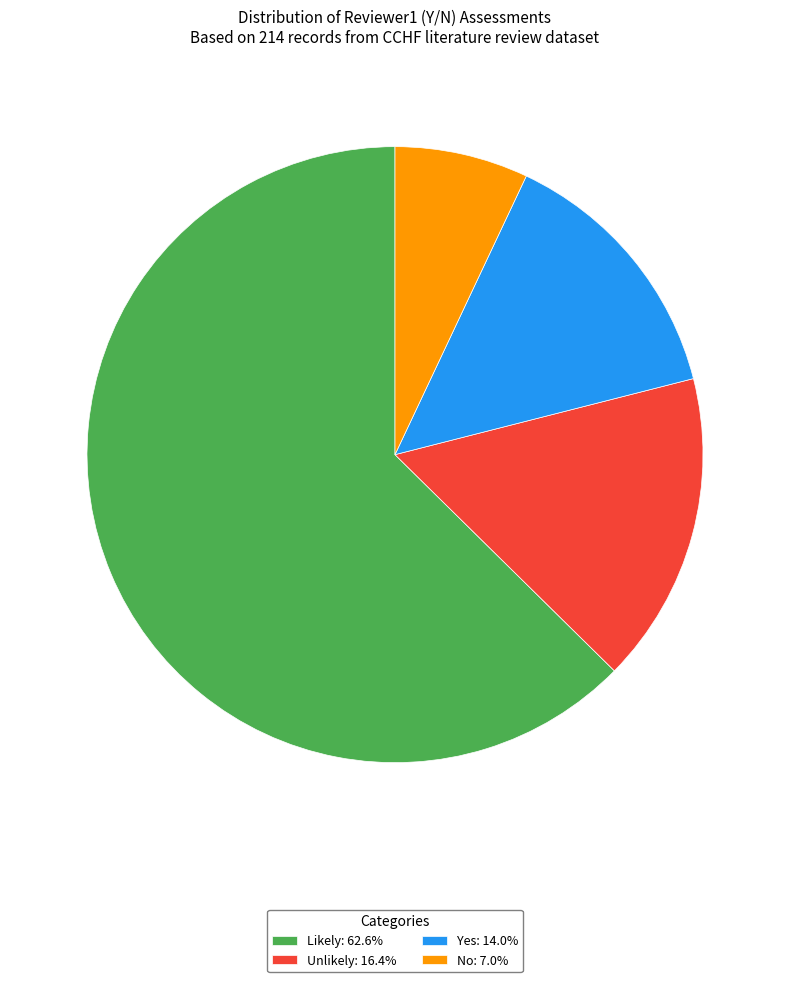

How many slices are in this pie chart?

4